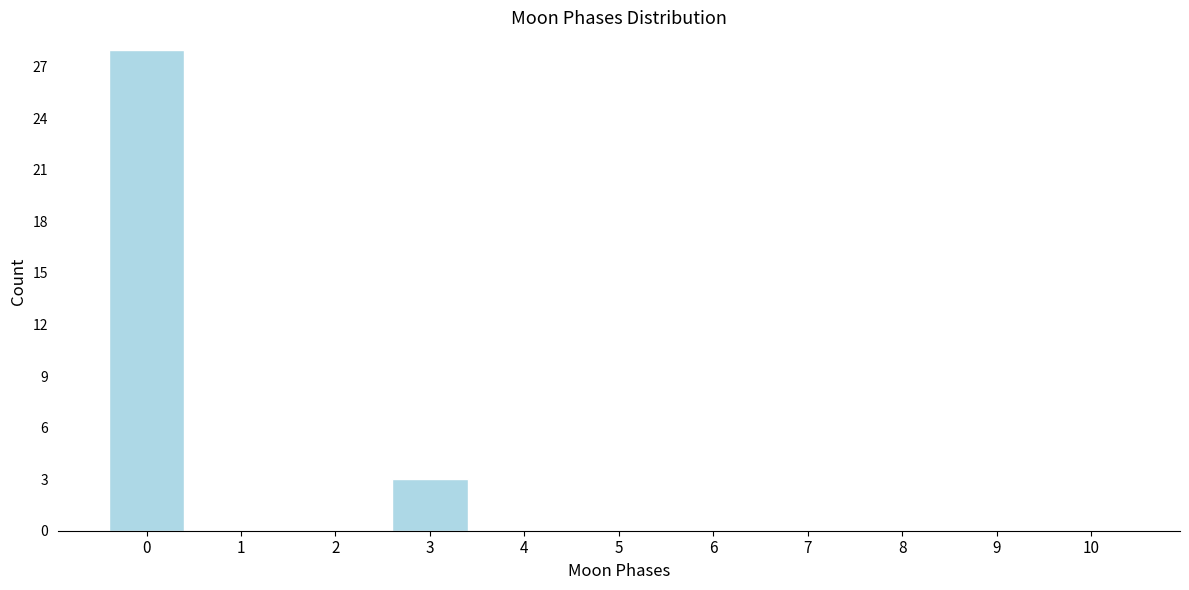

Reading left to right, extract all data points from this chart.

0=28	1=0	2=0	3=3	4=0	5=0	6=0	7=0	8=0	9=0	10=0